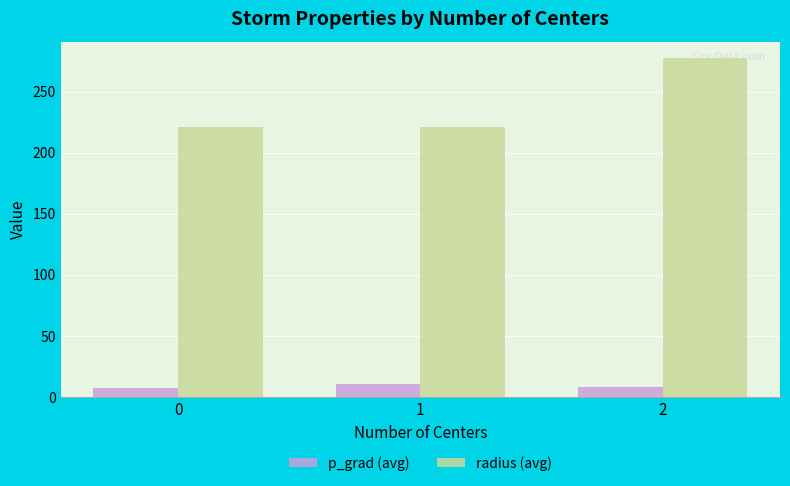

What is the approximate value of radius (avg) at 0?

220.8